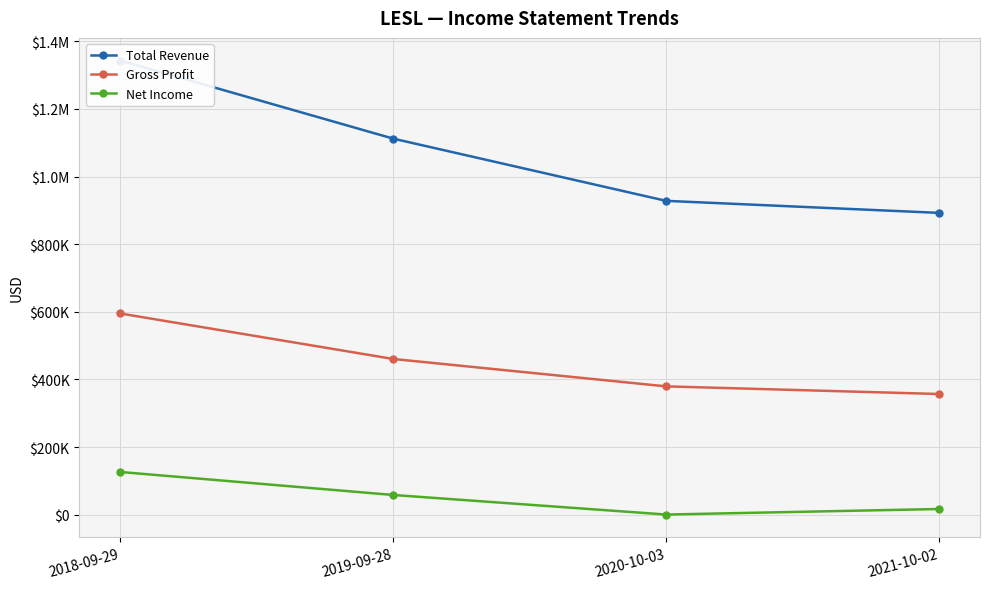

What is the label of the 3rd point from the right?

2019-09-28